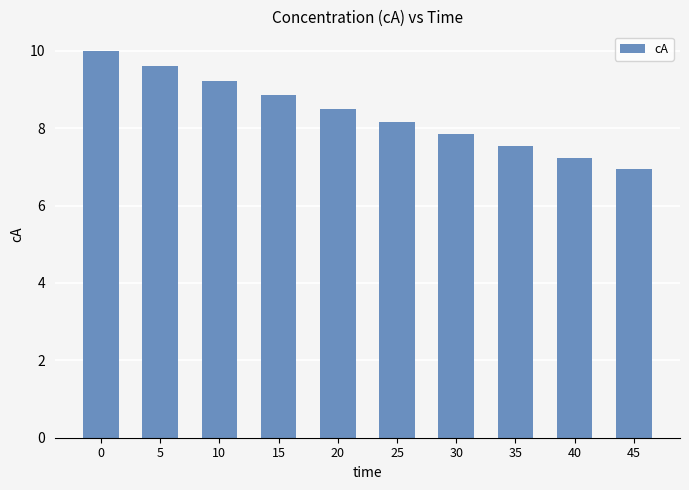

Read the value at 45.

6.9